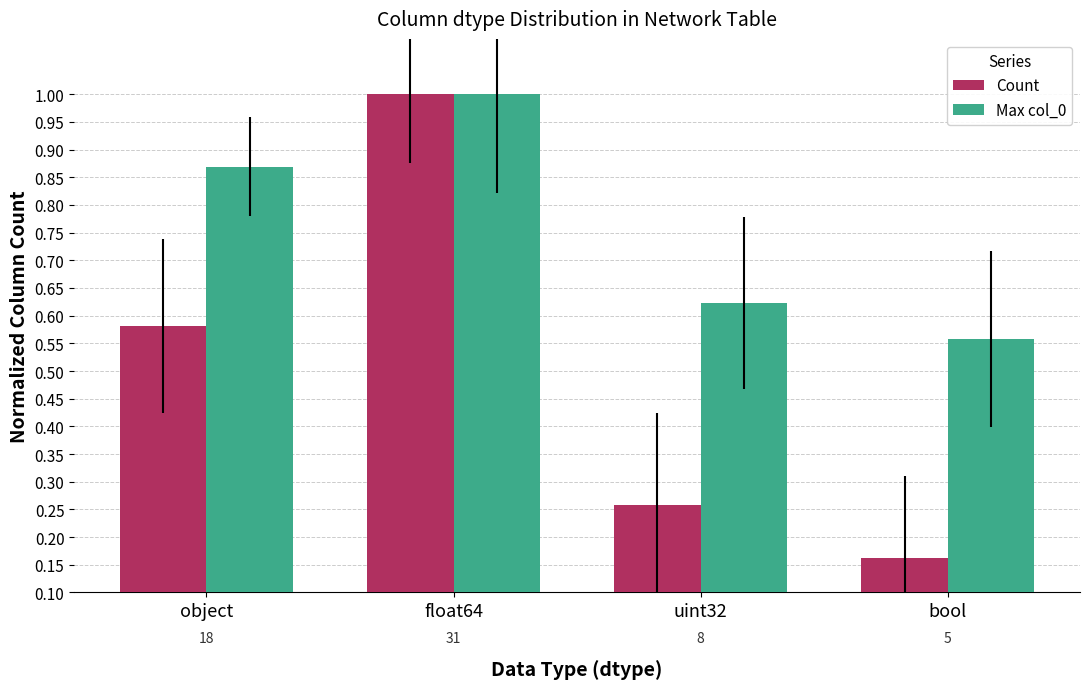

Is it true that Count equals 1.4 at float64?

False